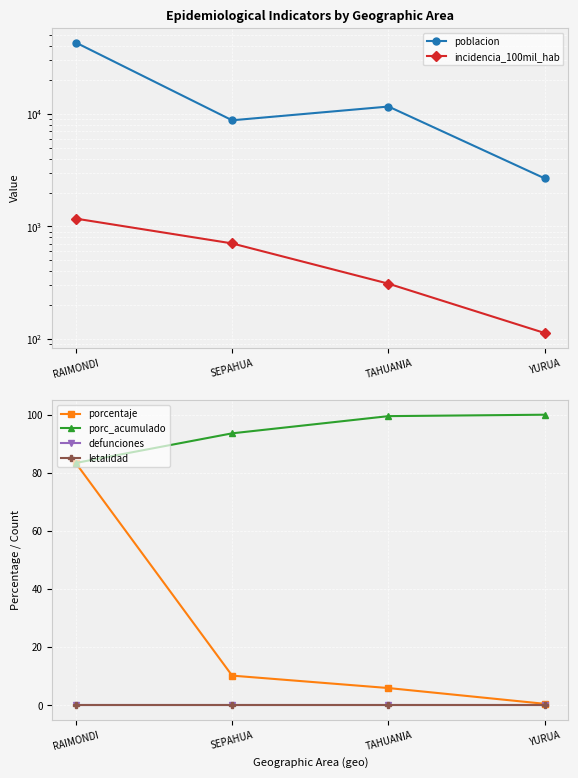

Which label corresponds to the smallest value in the chart?

RAIMONDI